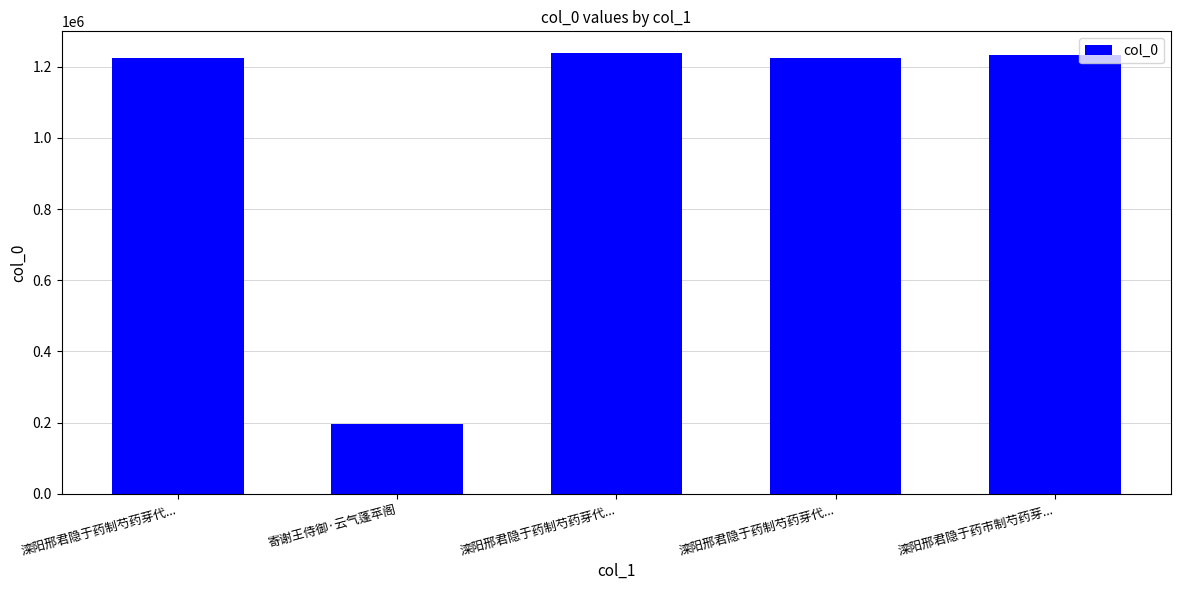

At which label is the value closest to 716474?

滦阳邢君隐于药制芍药芽代...